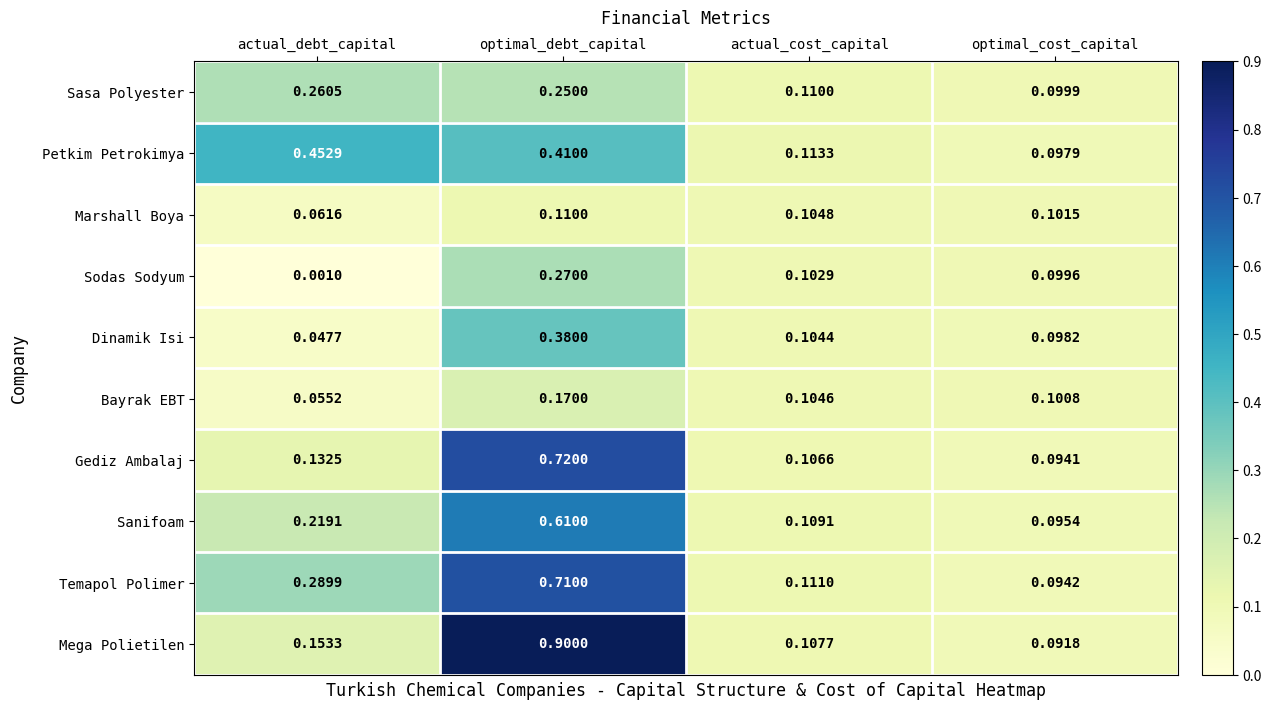

Which category has the highest value across all series?

optimal_debt_capital